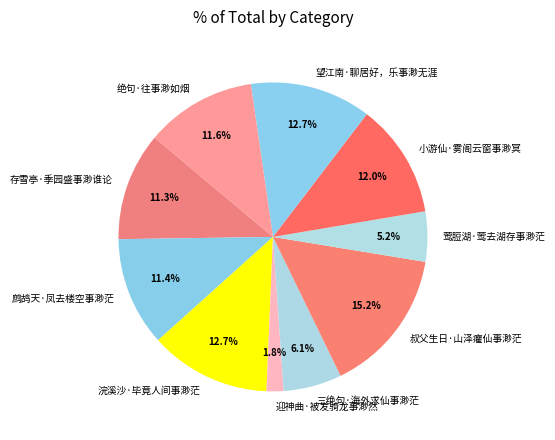

How many segments does this pie chart have?

10